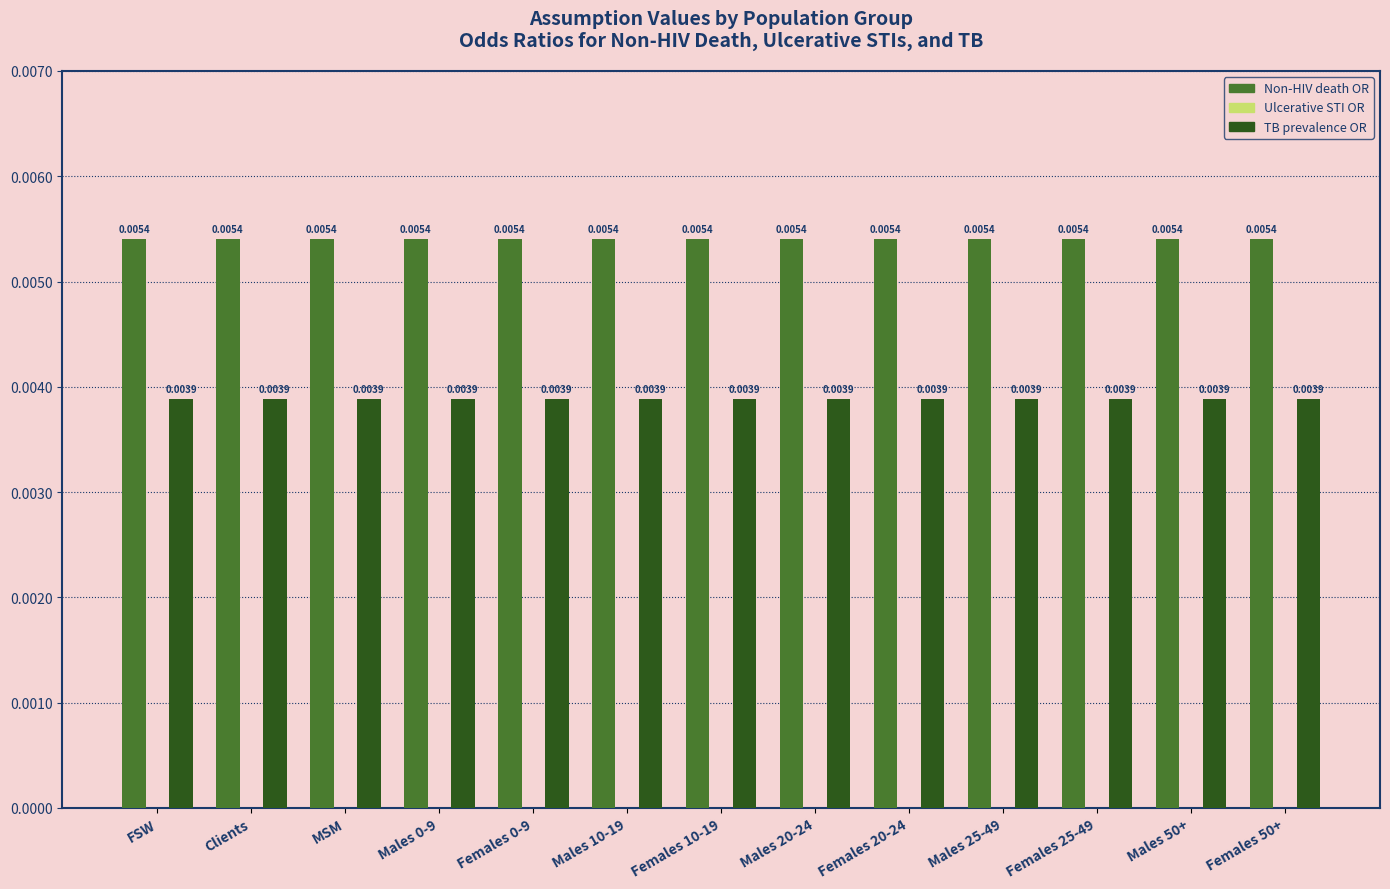

Which series has the largest total across all categories?

Non-HIV death OR